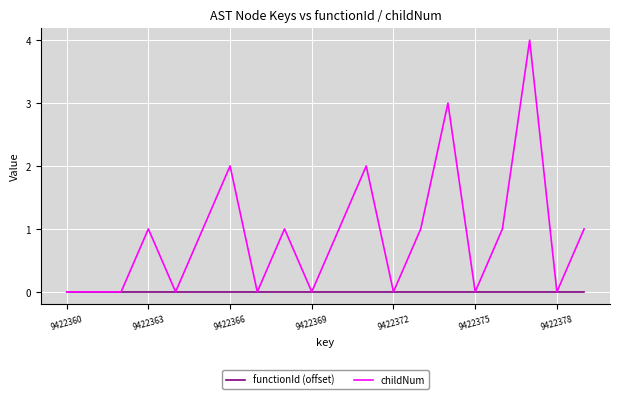

List the series in order of their peak value, lowest first.

functionId (offset), childNum